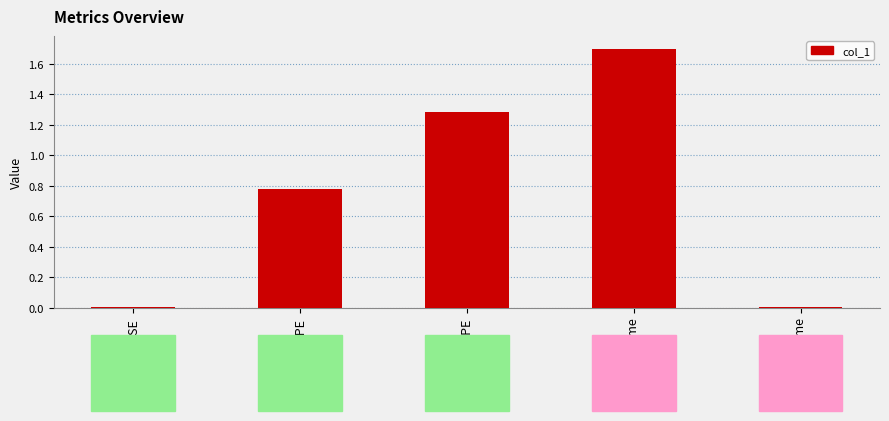

Which has a higher value, Training Time or Inference Time?

Training Time